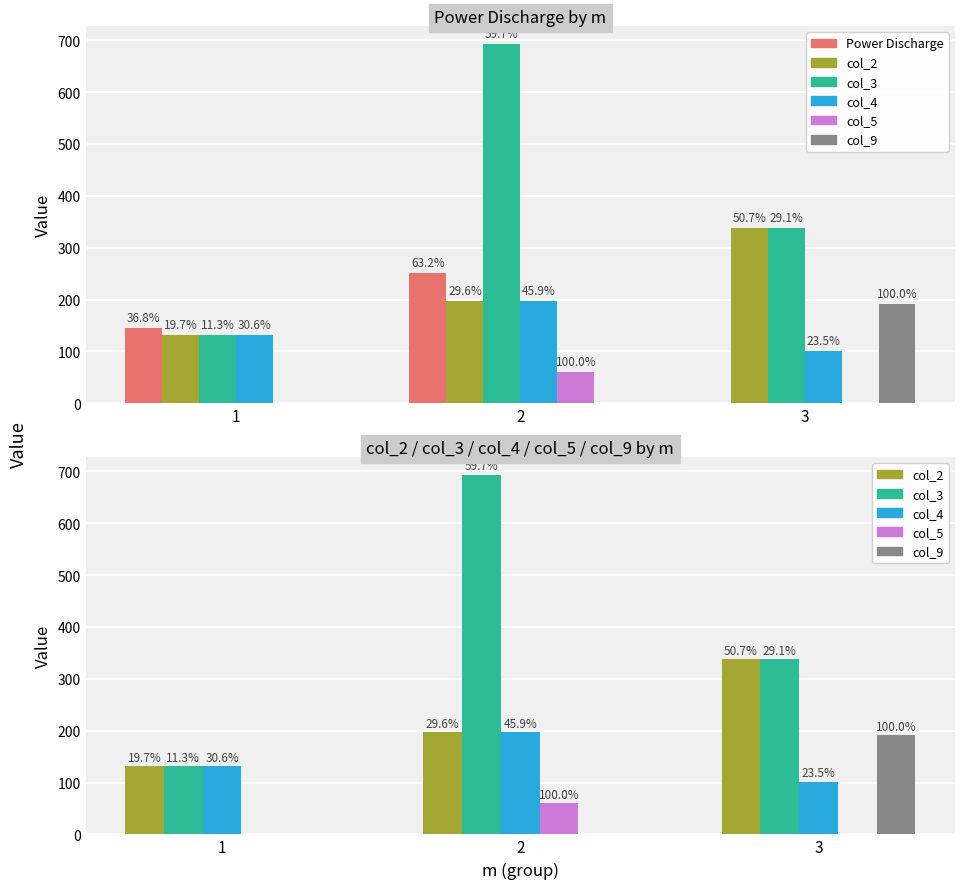

At how many categories does at least one series exceed 597?

1